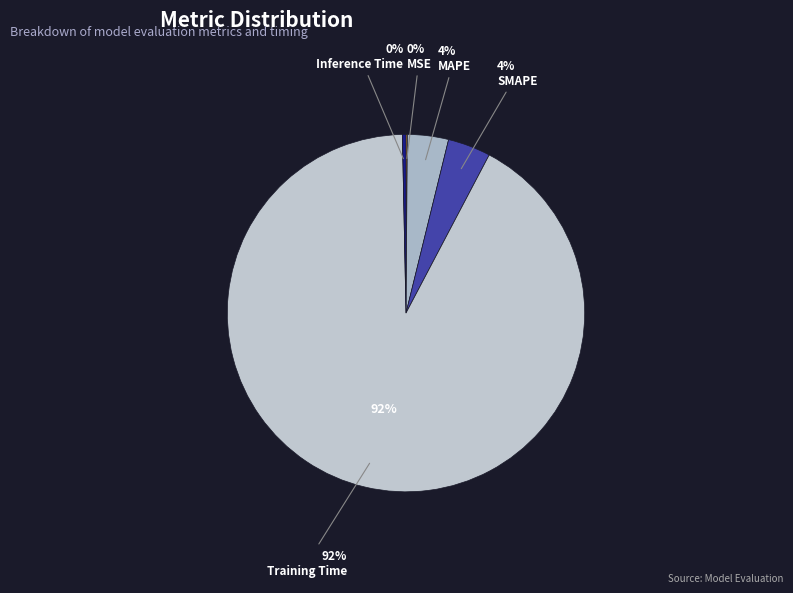

Which slice is the smallest?

MSE